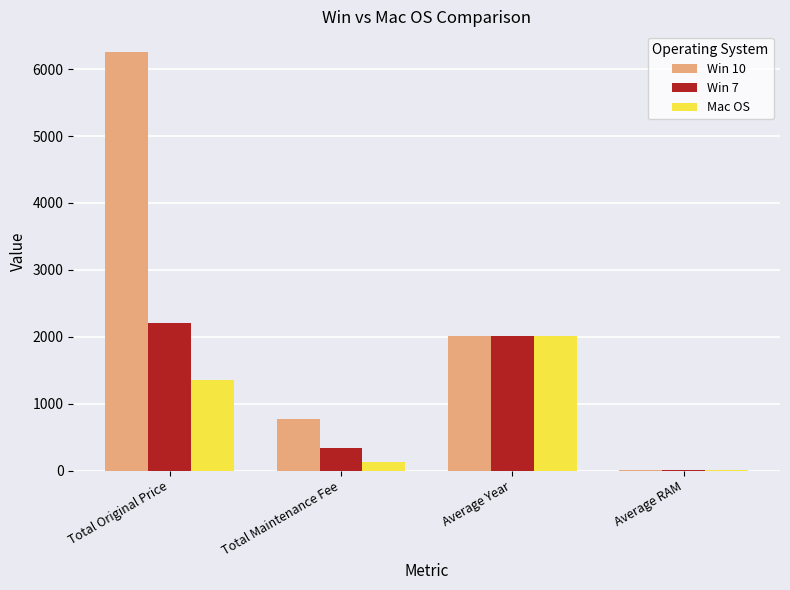

How many data points in Mac OS are above 1358?

2